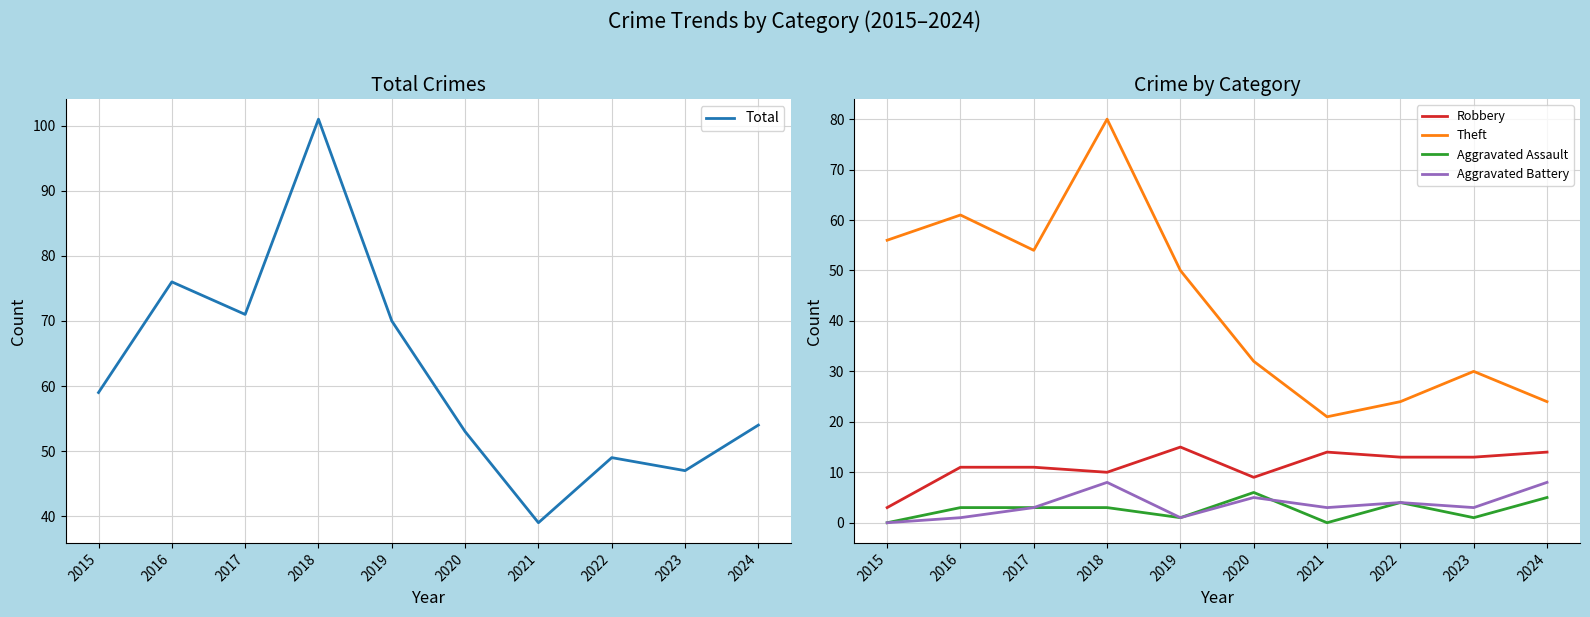

How many data points does each series have?

10